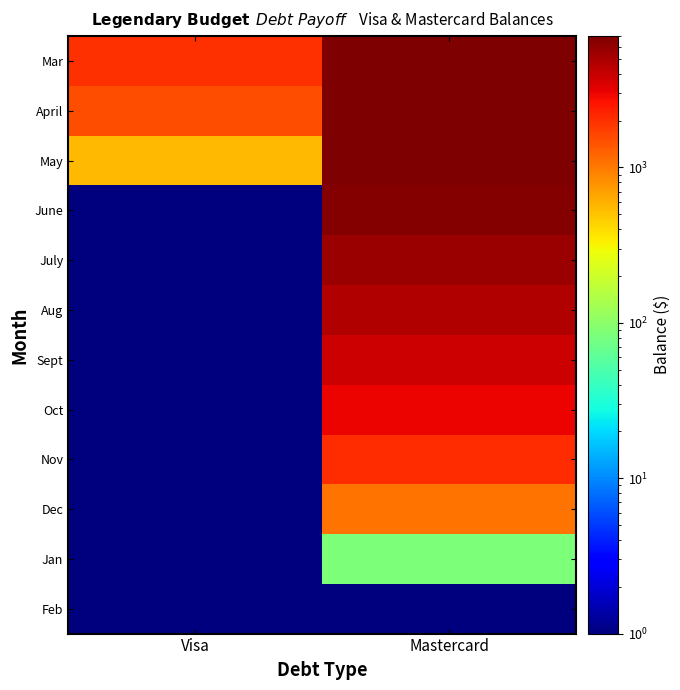

At which category is the sum across all series the highest?

Mastercard